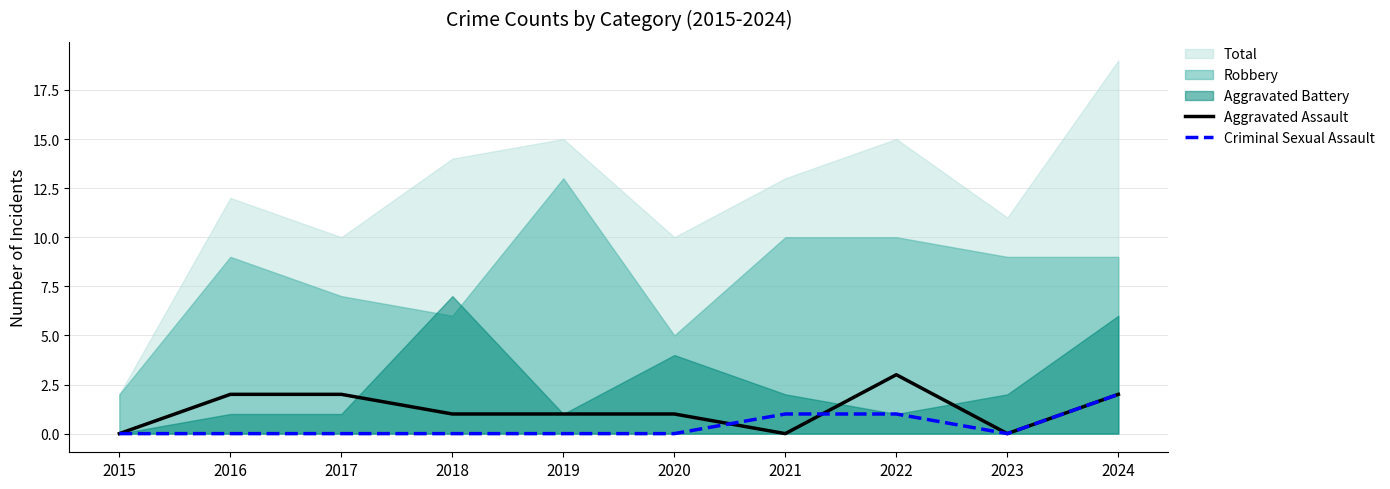

Reading right to left, extract all data points from this chart.

Aggravated Assault: 2	0	3	0	1	1	1	2	2	0
Criminal Sexual Assault: 2	0	1	1	0	0	0	0	0	0